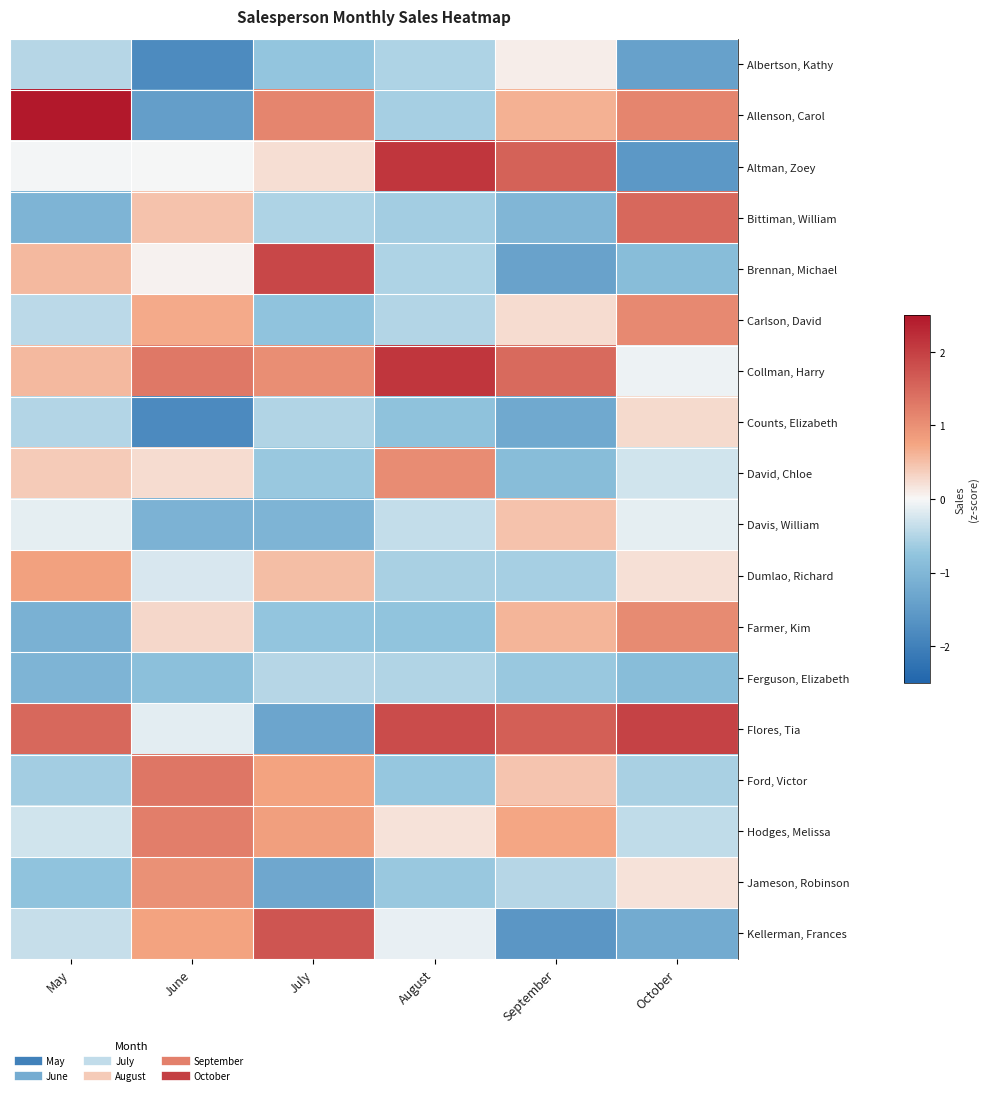

What is the greatest value displayed?

3.0